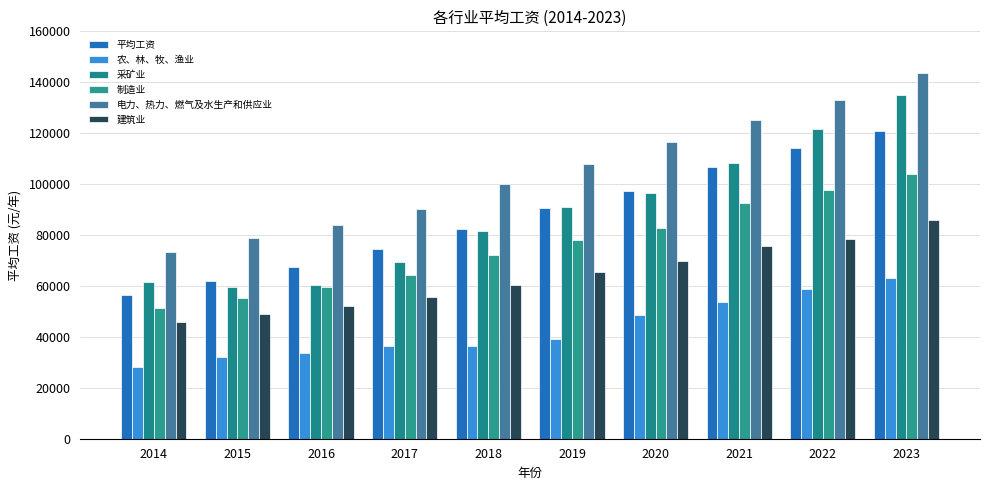

Between 2017 and 2018, which is larger?

2018